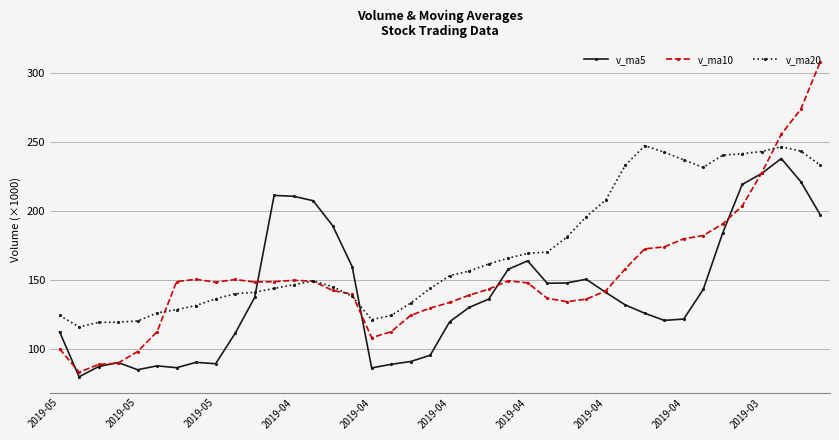

What is the greatest value displayed?

307.8